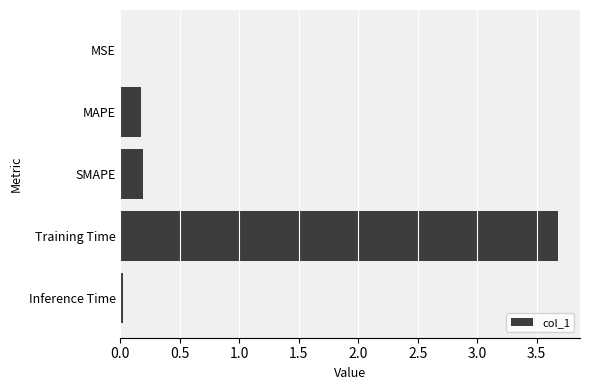

What is the sum of the values at Training Time and SMAPE?

3.9